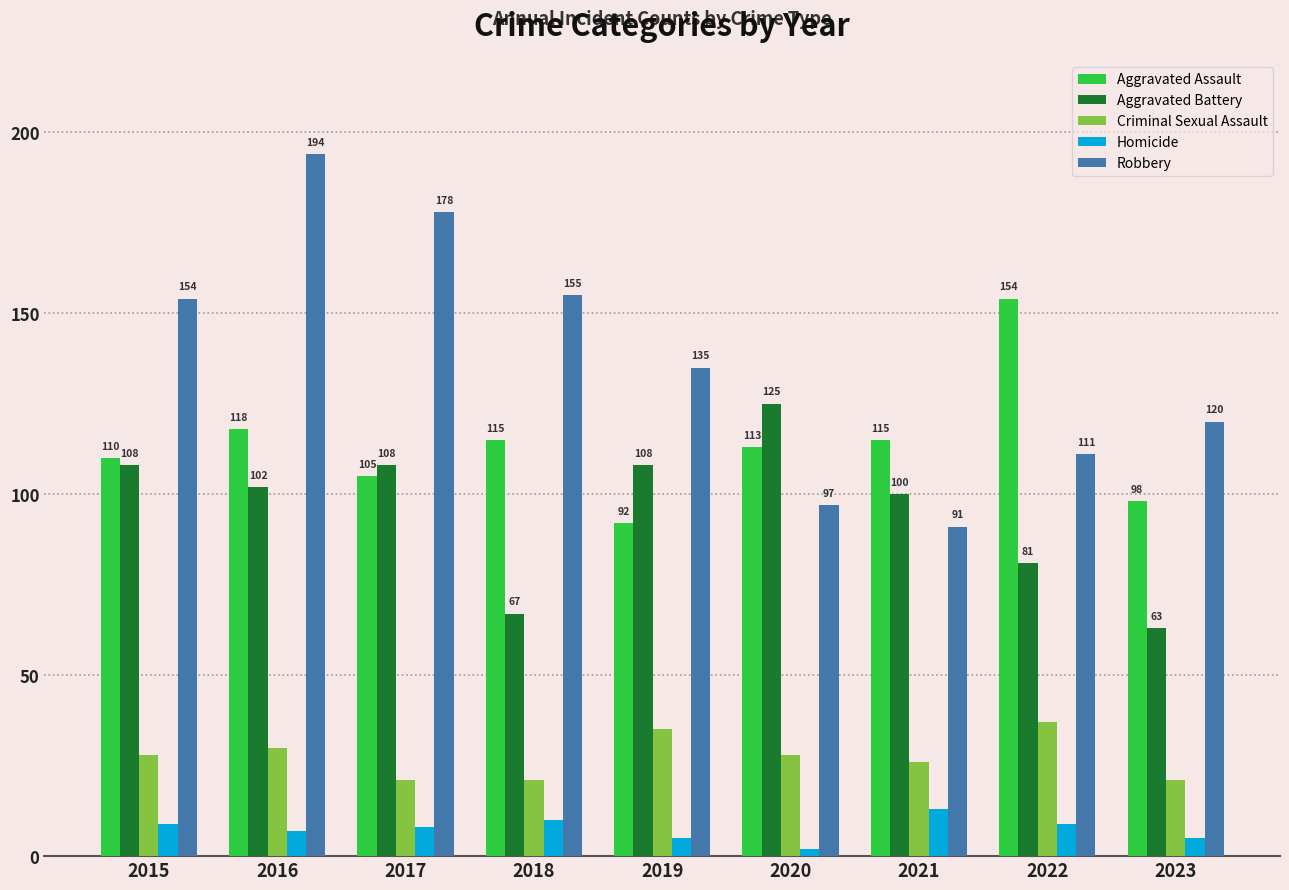

How many bars are there in total?

45